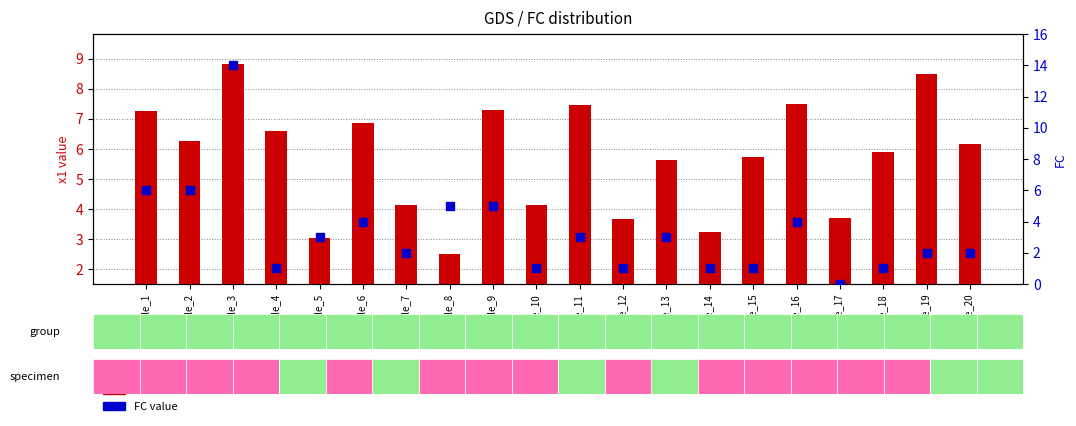

At how many categories does at least one series exceed 12?

1